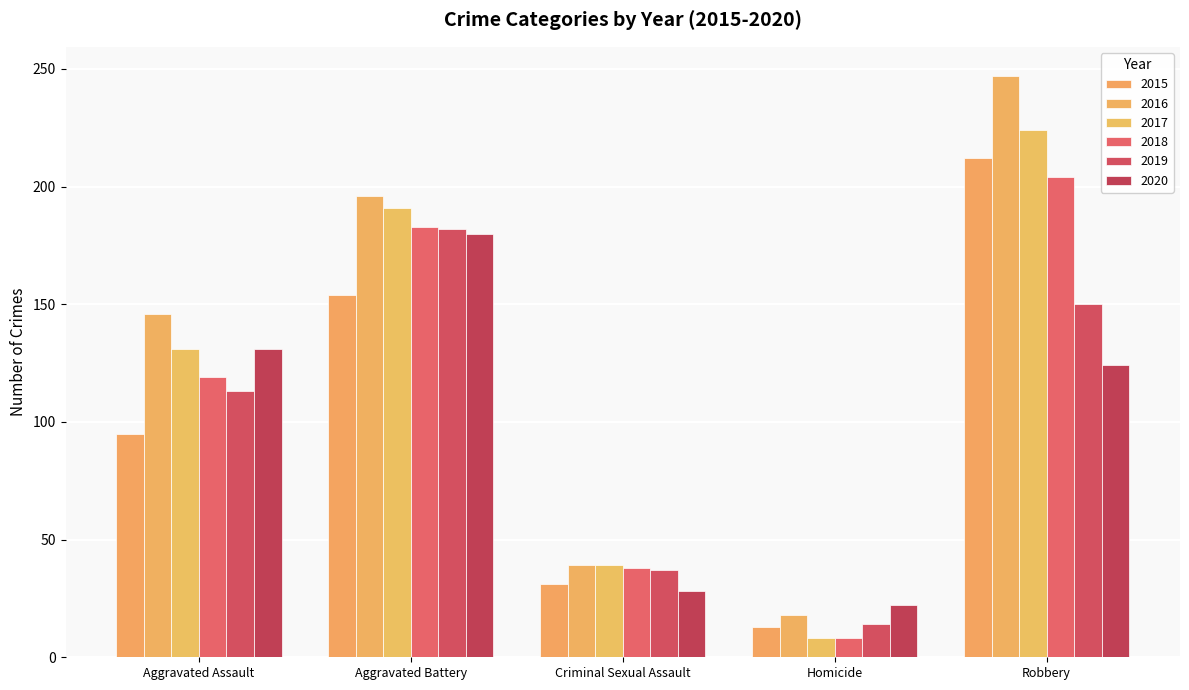

Between Homicide and Aggravated Battery, which is larger?

Aggravated Battery